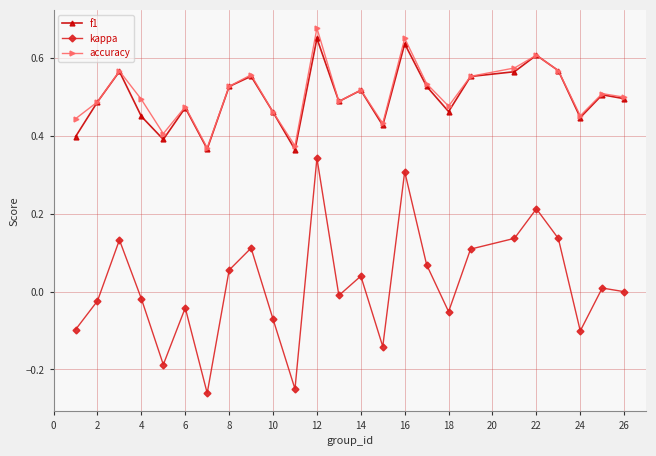

True or false: f1 and kappa cross at least once.

False